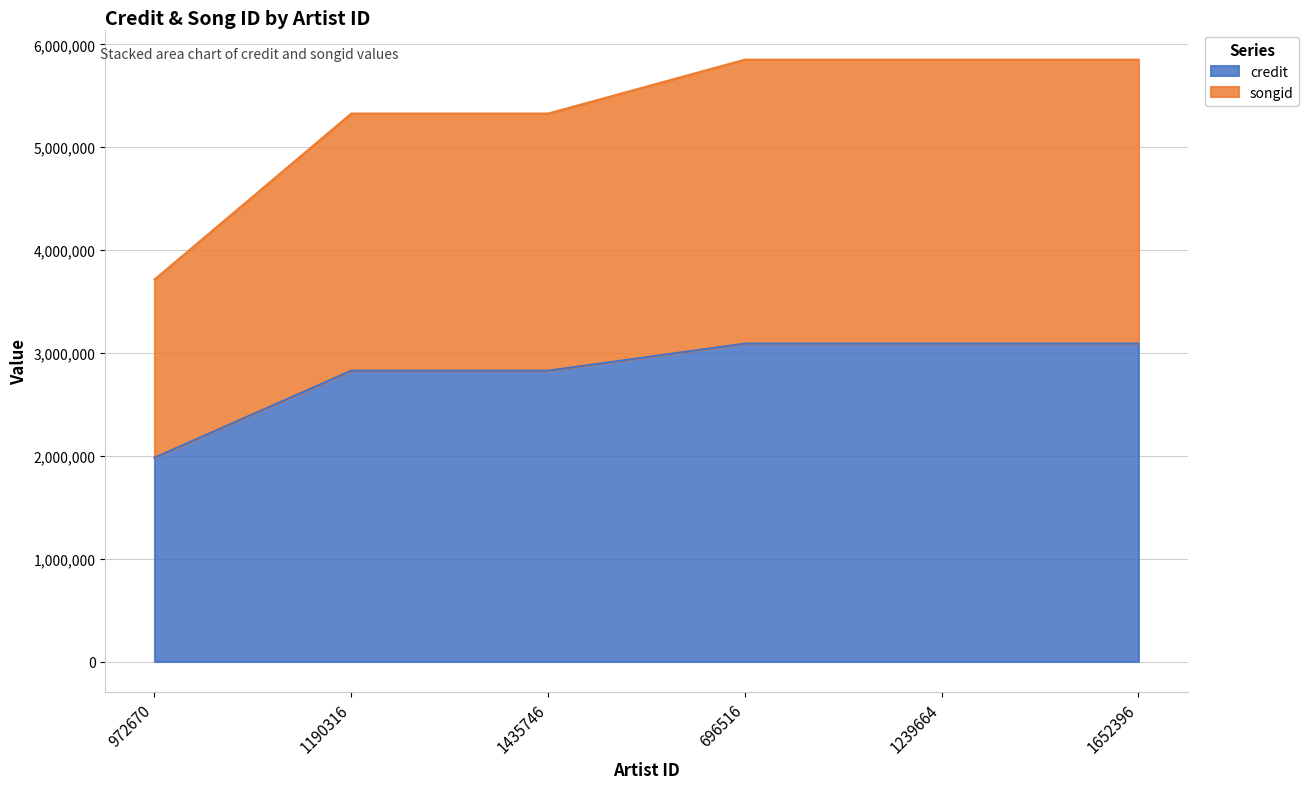

True or false: songid and credit intersect in this chart.

False